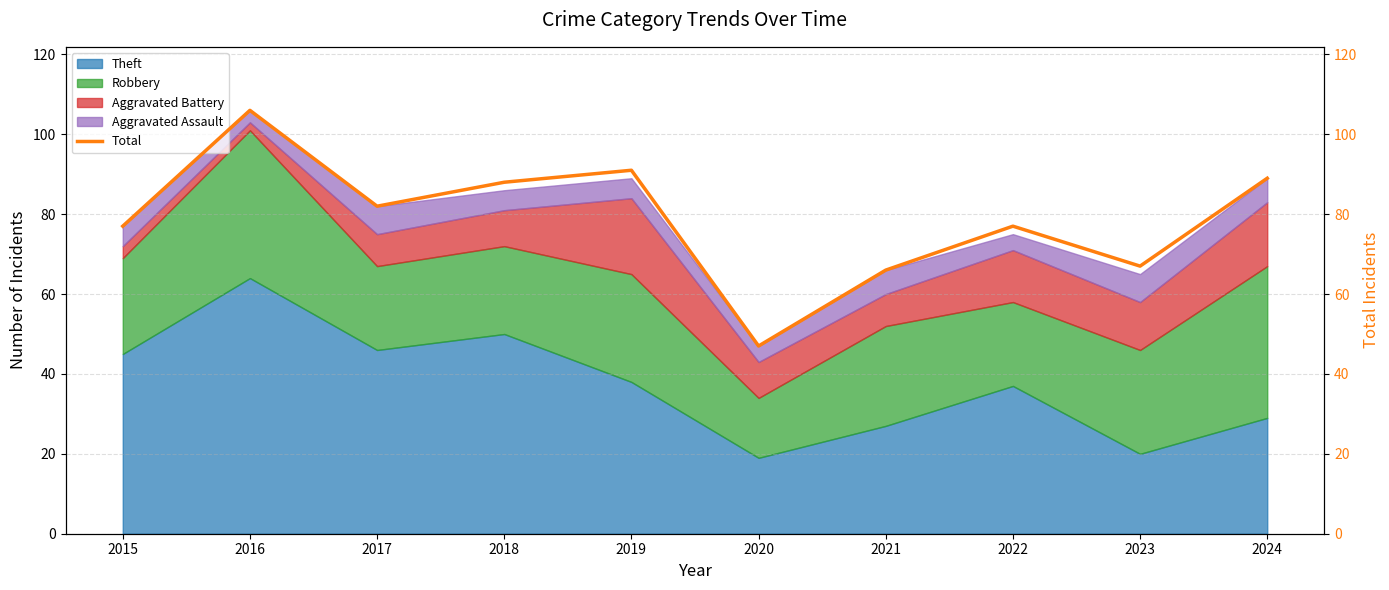

What is the value of the 5th point from the left?

91